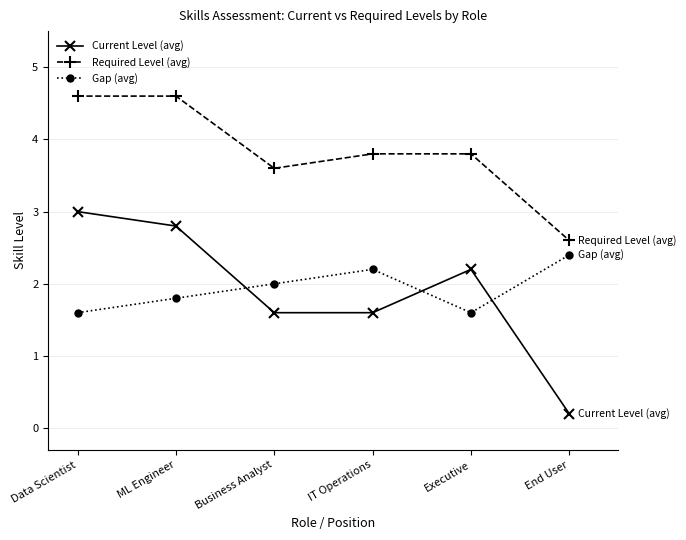

Where does the Current Level (avg) series first go above 2?

Data Scientist